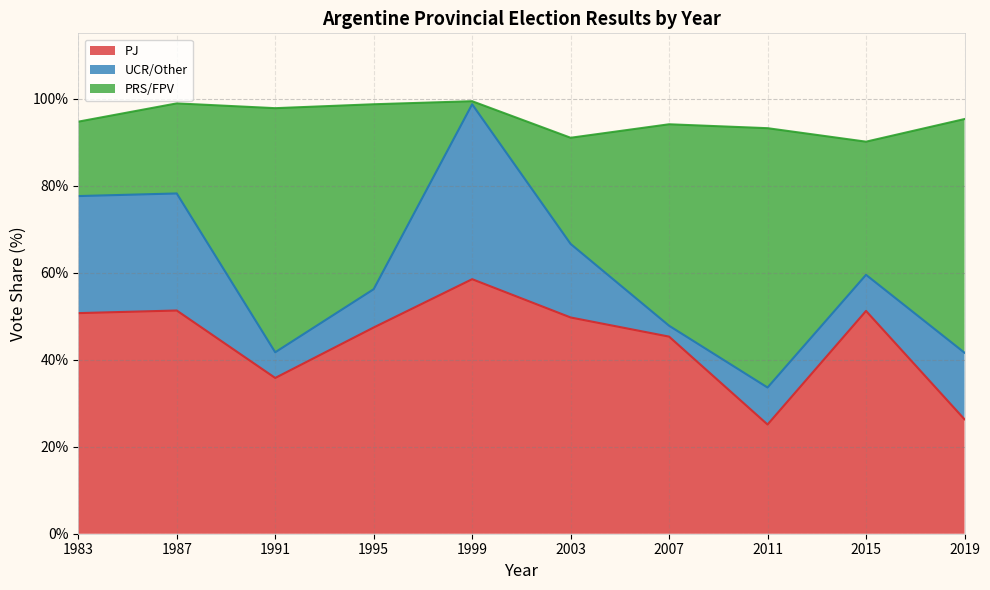

What is the total value across all series at 2019?

95.3